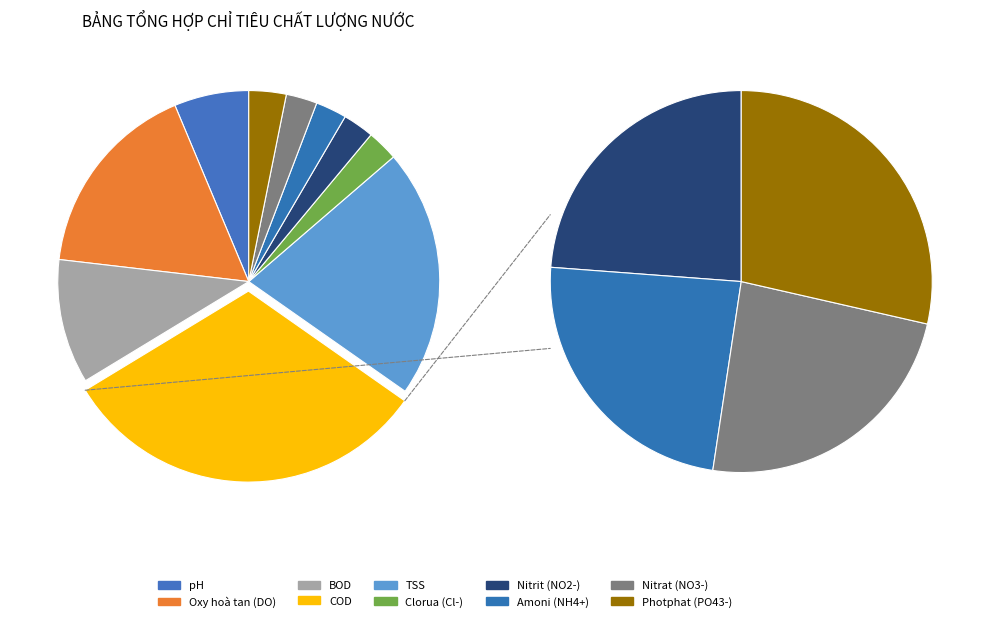

Is the sum of Amoni (NH4+) and Clorua (Cl-) greater than half?

No